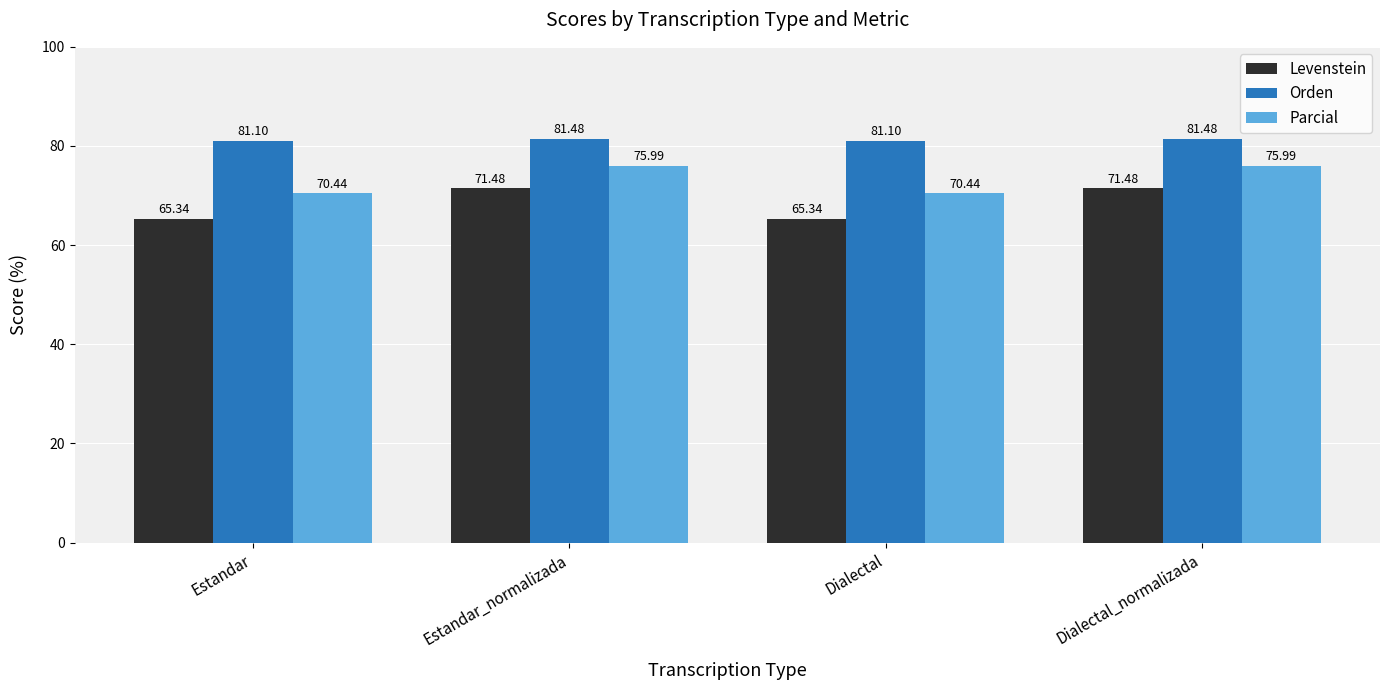

True or false: Orden has a value of 25.0 at Estandar_normalizada.

False